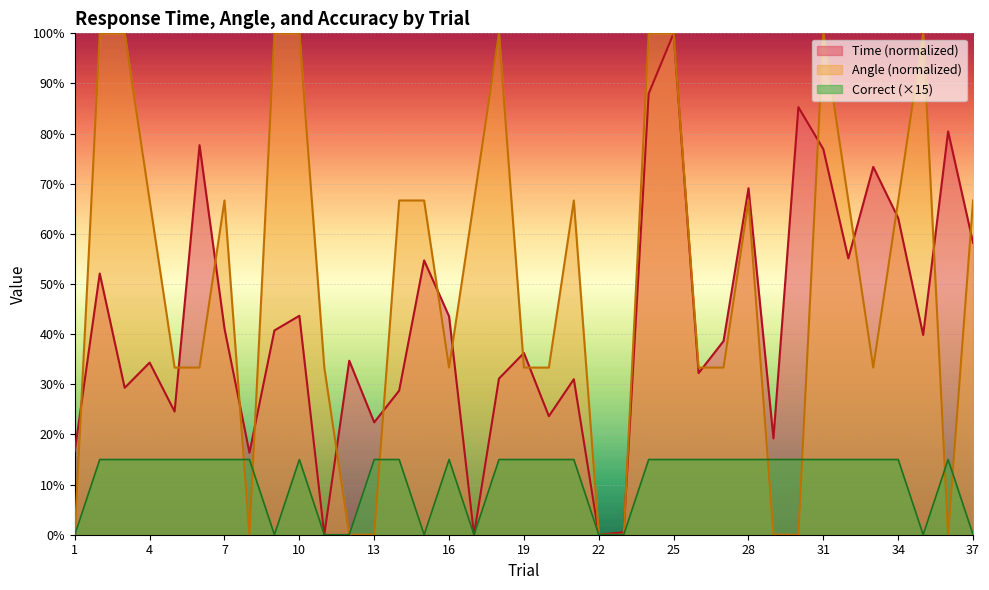

What is the total value across all series at 29?

34.2